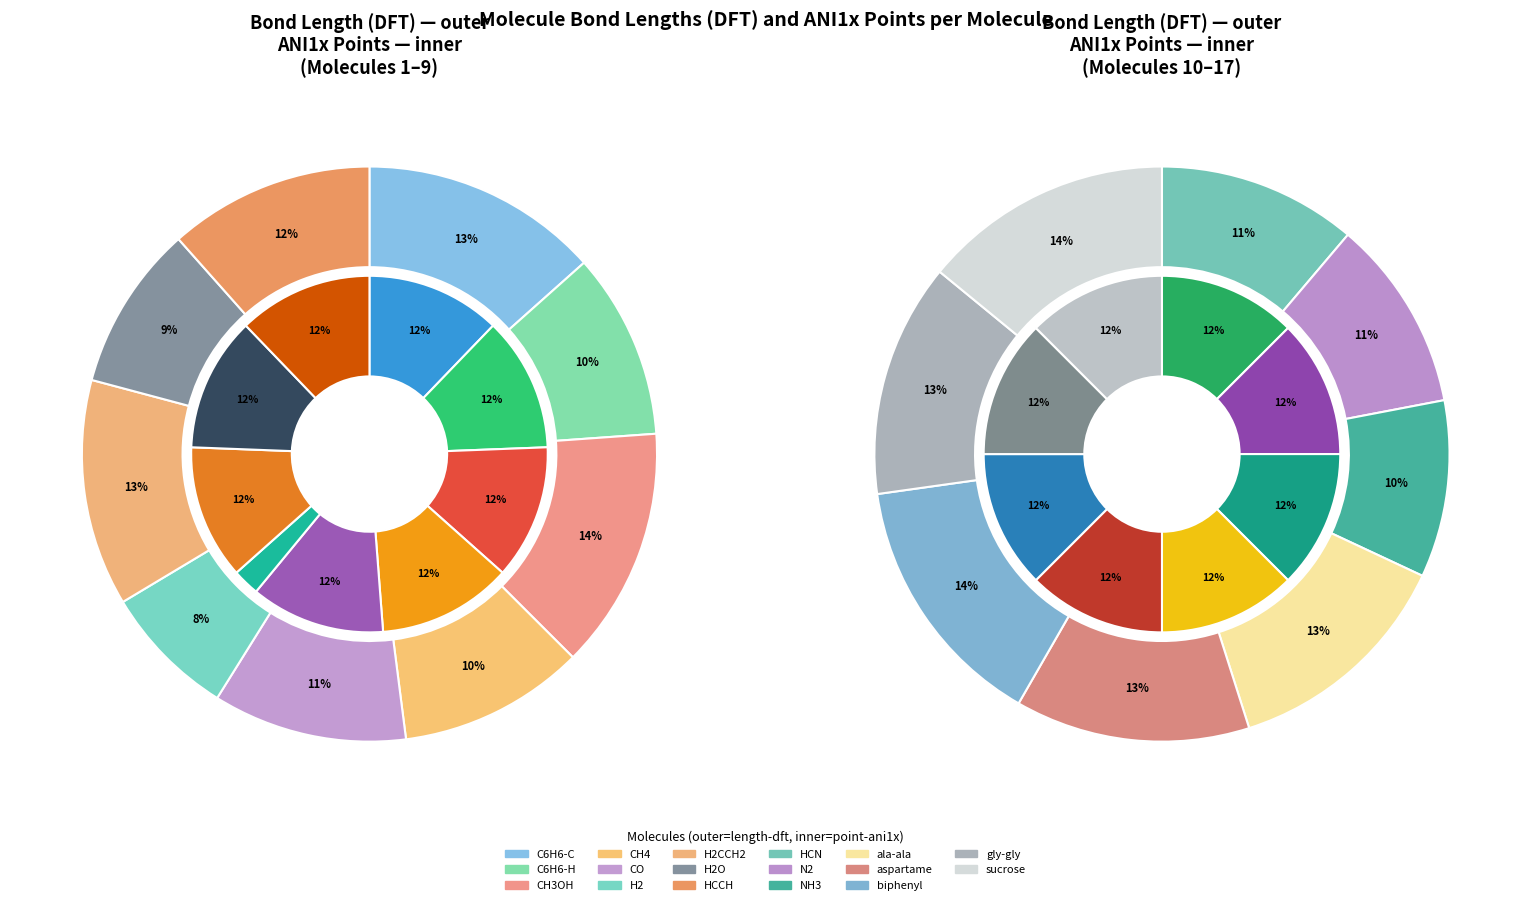

Count the number of slices in the pie.

17